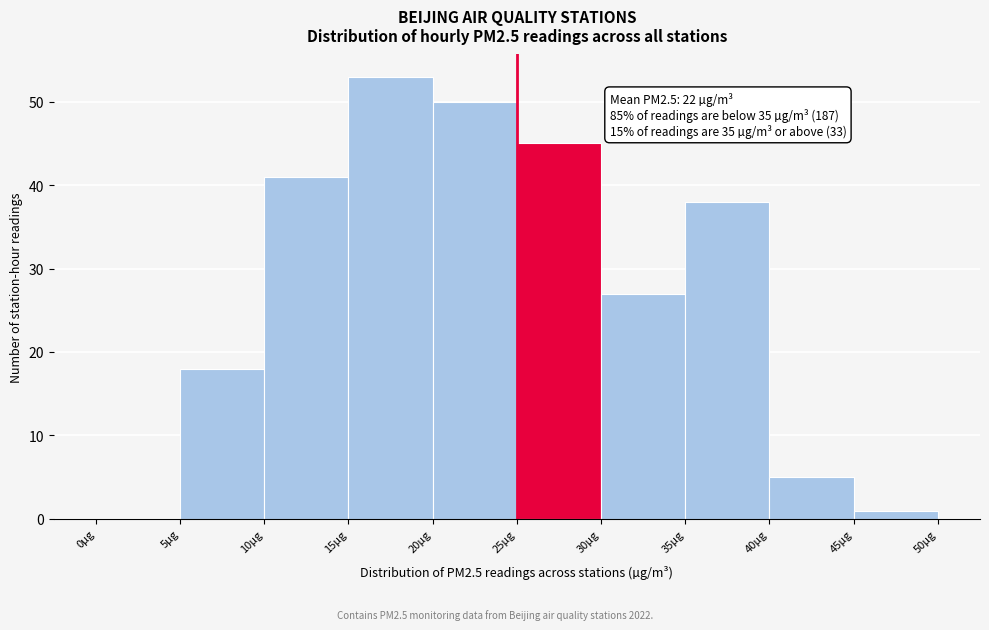

Which range on the x-axis has the tallest bar?

15 to 20